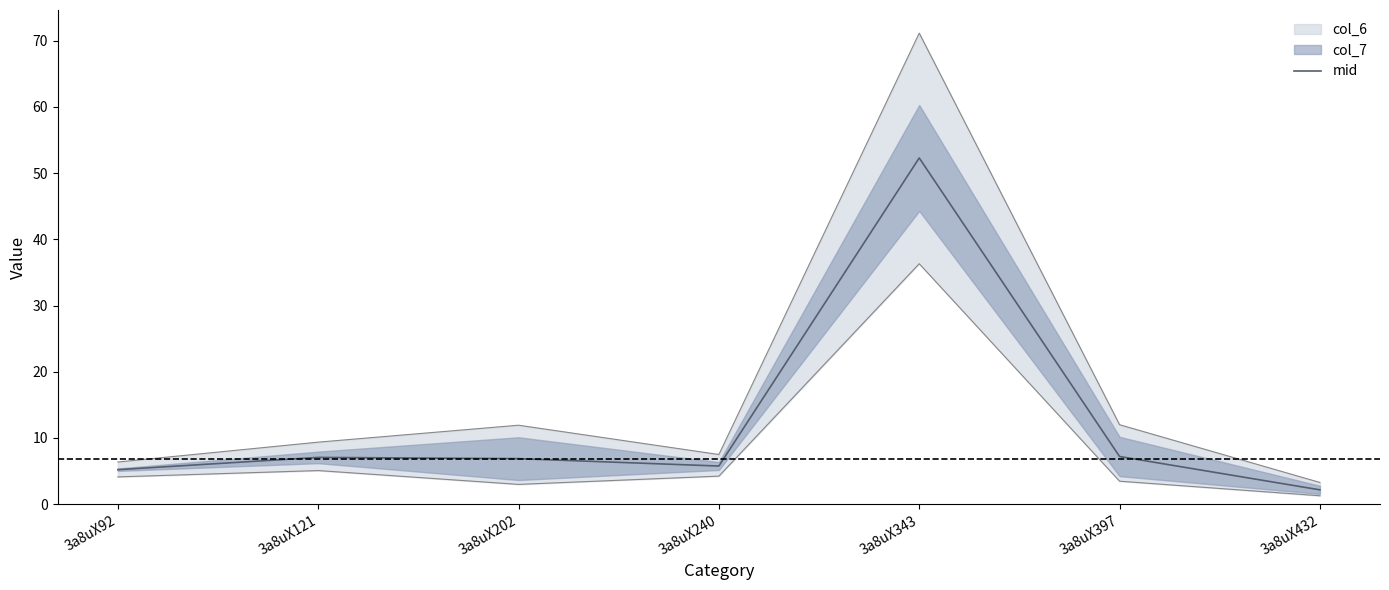

True or false: the data has more than 2 interior local peaks.

False